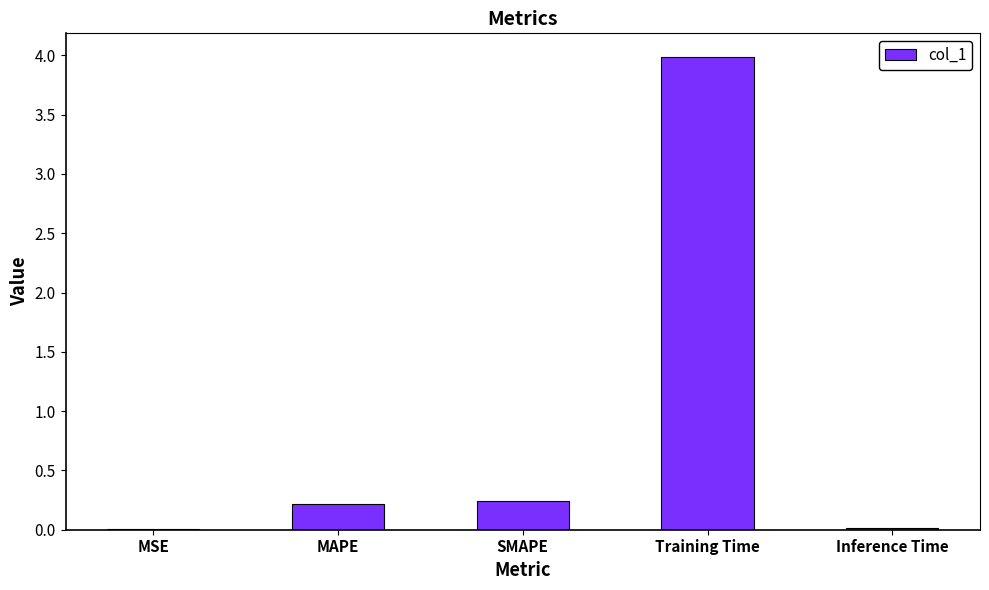

Count the number of data series in this chart.

1